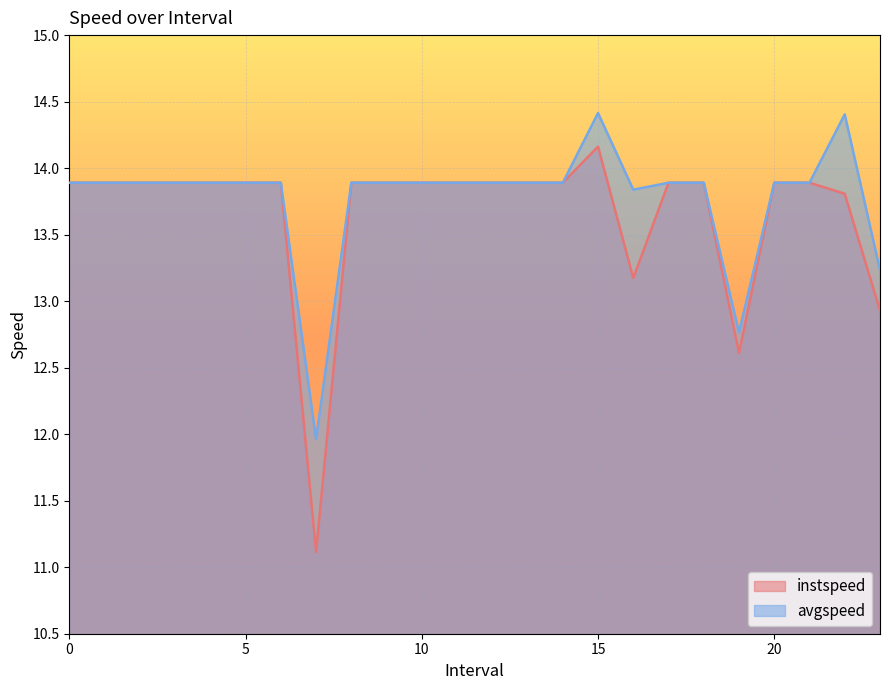

Reading right to left, list all the values displayed in this chart.

instspeed: 23.0=12.9	22.0=13.8	21=13.9	20=13.9	19.0=12.6	18=13.9	17=13.9	16.0=13.2	15.0=14.2	14=13.9	13=13.9	12=13.9	11=13.9	10=13.9	9=13.9	8=13.9	7.0=11.1	6=13.9	5=13.9	4=13.9	3=13.9	2=13.9	1=13.9	0=13.9
avgspeed: 23.0=13.2	22.0=14.4	21=13.9	20=13.9	19.0=12.8	18=13.9	17=13.9	16.0=13.8	15.0=14.4	14=13.9	13=13.9	12=13.9	11=13.9	10=13.9	9=13.9	8=13.9	7.0=12.0	6=13.9	5=13.9	4=13.9	3=13.9	2=13.9	1=13.9	0=13.9